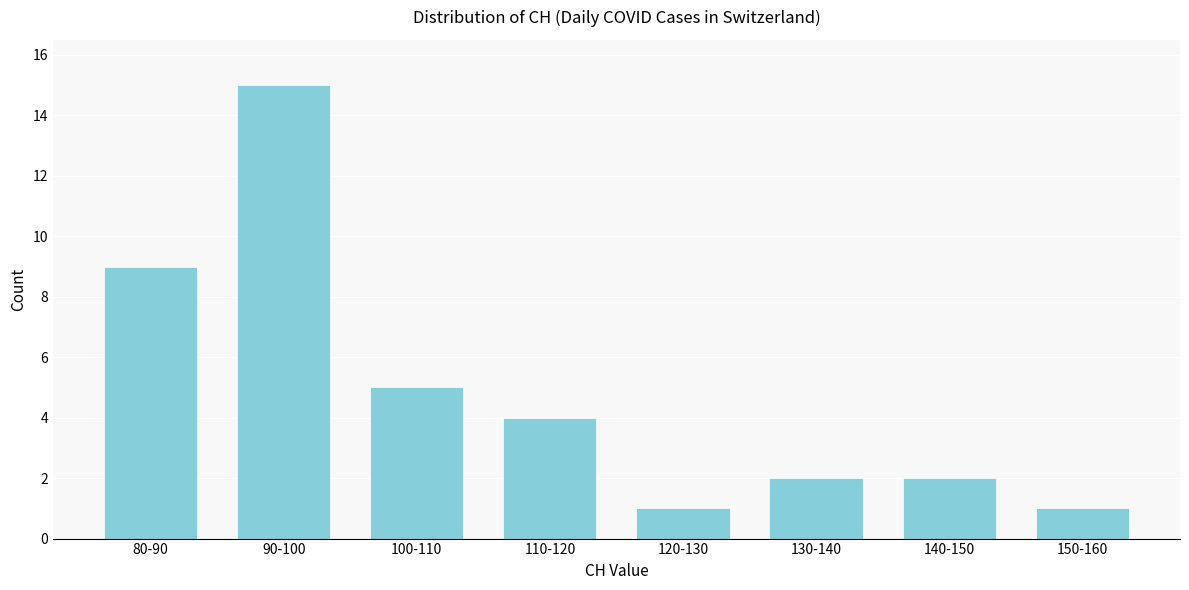

Reading right to left, what are all the values shown in this chart?

1	2	2	1	4	5	15	9